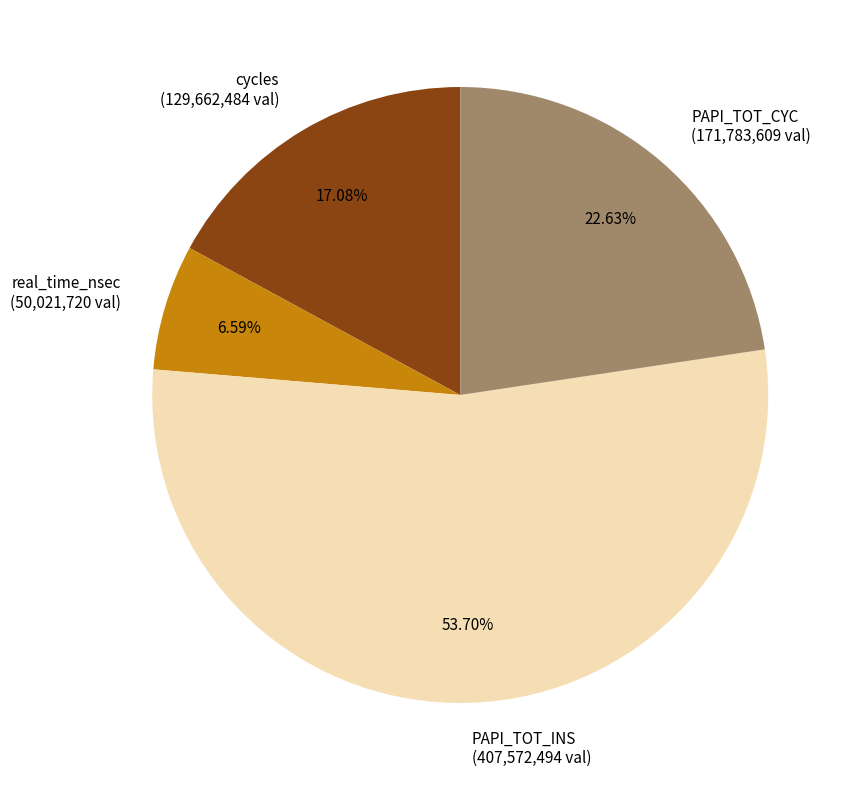

Which category has the biggest portion of the pie?

PAPI_TOT_INS (407,572,494 val)